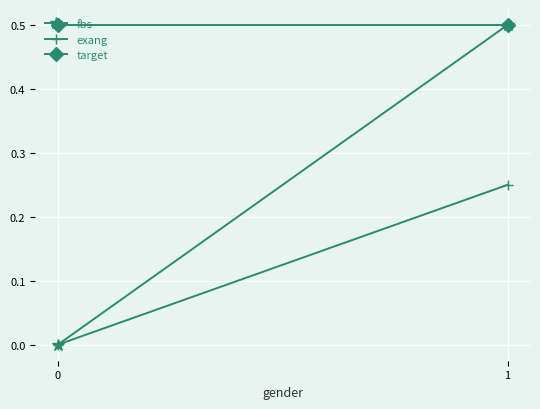

Rank the series by their maximum value, from lowest to highest.

exang, fbs, target